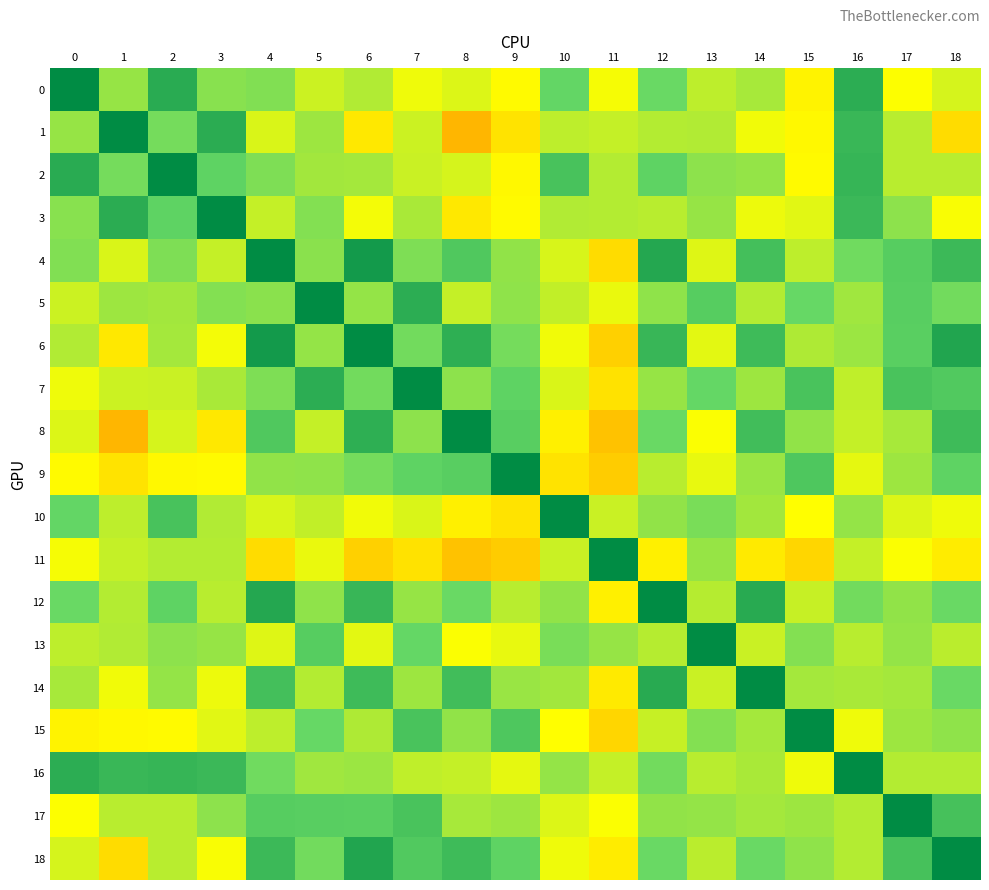

Reading left to right, list all the values displayed in this chart.

0: 0=1.0	1=0.3	2=0.8	3=0.4	4=0.4	5=0.2	6=0.3	7=0.1	8=0.1	9=-0.0	10=0.5	11=0.0	12=0.5	13=0.2	14=0.3	15=-0.0	16=0.8	17=0.0	18=0.1
1: 0=0.3	1=1.0	2=0.5	3=0.8	4=0.1	5=0.3	6=-0.1	7=0.2	8=-0.3	9=-0.1	10=0.2	11=0.2	12=0.2	13=0.3	14=0.0	15=-0.0	16=0.7	17=0.2	18=-0.1
2: 0=0.8	1=0.5	2=1.0	3=0.5	4=0.4	5=0.3	6=0.3	7=0.2	8=0.1	9=-0.0	10=0.6	11=0.2	12=0.5	13=0.4	14=0.4	15=-0.0	16=0.7	17=0.2	18=0.2
3: 0=0.4	1=0.8	2=0.5	3=1.0	4=0.2	5=0.4	6=0.0	7=0.3	8=-0.1	9=-0.0	10=0.3	11=0.2	12=0.2	13=0.3	14=0.1	15=0.1	16=0.7	17=0.4	18=0.0
4: 0=0.4	1=0.1	2=0.4	3=0.2	4=1.0	5=0.4	6=0.9	7=0.4	8=0.6	9=0.4	10=0.1	11=-0.1	12=0.8	13=0.1	14=0.7	15=0.2	16=0.5	17=0.6	18=0.7
5: 0=0.2	1=0.3	2=0.3	3=0.4	4=0.4	5=1.0	6=0.3	7=0.8	8=0.2	9=0.4	10=0.2	11=0.1	12=0.4	13=0.6	14=0.2	15=0.5	16=0.3	17=0.6	18=0.5
6: 0=0.3	1=-0.1	2=0.3	3=0.0	4=0.9	5=0.3	6=1.0	7=0.5	8=0.8	9=0.5	10=0.0	11=-0.2	12=0.7	13=0.1	14=0.7	15=0.3	16=0.3	17=0.6	18=0.8
7: 0=0.1	1=0.2	2=0.2	3=0.3	4=0.4	5=0.8	6=0.5	7=1.0	8=0.4	9=0.5	10=0.1	11=-0.1	12=0.3	13=0.5	14=0.3	15=0.6	16=0.2	17=0.6	18=0.6
8: 0=0.1	1=-0.3	2=0.1	3=-0.1	4=0.6	5=0.2	6=0.8	7=0.4	8=1.0	9=0.6	10=-0.1	11=-0.2	12=0.5	13=0.0	14=0.7	15=0.4	16=0.2	17=0.3	18=0.7
9: 0=-0.0	1=-0.1	2=-0.0	3=-0.0	4=0.4	5=0.4	6=0.5	7=0.5	8=0.6	9=1.0	10=-0.1	11=-0.2	12=0.2	13=0.1	14=0.3	15=0.6	16=0.1	17=0.3	18=0.5
10: 0=0.5	1=0.2	2=0.6	3=0.3	4=0.1	5=0.2	6=0.0	7=0.1	8=-0.1	9=-0.1	10=1.0	11=0.2	12=0.4	13=0.4	14=0.3	15=-0.0	16=0.3	17=0.1	18=0.1
11: 0=0.0	1=0.2	2=0.2	3=0.2	4=-0.1	5=0.1	6=-0.2	7=-0.1	8=-0.2	9=-0.2	10=0.2	11=1.0	12=-0.1	13=0.3	14=-0.1	15=-0.2	16=0.2	17=0.0	18=-0.1
12: 0=0.5	1=0.2	2=0.5	3=0.2	4=0.8	5=0.4	6=0.7	7=0.3	8=0.5	9=0.2	10=0.4	11=-0.1	12=1.0	13=0.2	14=0.8	15=0.2	16=0.5	17=0.4	18=0.5
13: 0=0.2	1=0.3	2=0.4	3=0.3	4=0.1	5=0.6	6=0.1	7=0.5	8=0.0	9=0.1	10=0.4	11=0.3	12=0.2	13=1.0	14=0.2	15=0.4	16=0.2	17=0.3	18=0.2
14: 0=0.3	1=0.0	2=0.4	3=0.1	4=0.7	5=0.2	6=0.7	7=0.3	8=0.7	9=0.3	10=0.3	11=-0.1	12=0.8	13=0.2	14=1.0	15=0.3	16=0.3	17=0.3	18=0.5
15: 0=-0.0	1=-0.0	2=-0.0	3=0.1	4=0.2	5=0.5	6=0.3	7=0.6	8=0.4	9=0.6	10=-0.0	11=-0.2	12=0.2	13=0.4	14=0.3	15=1.0	16=0.1	17=0.3	18=0.4
16: 0=0.8	1=0.7	2=0.7	3=0.7	4=0.5	5=0.3	6=0.3	7=0.2	8=0.2	9=0.1	10=0.3	11=0.2	12=0.5	13=0.2	14=0.3	15=0.1	16=1.0	17=0.2	18=0.2
17: 0=0.0	1=0.2	2=0.2	3=0.4	4=0.6	5=0.6	6=0.6	7=0.6	8=0.3	9=0.3	10=0.1	11=0.0	12=0.4	13=0.3	14=0.3	15=0.3	16=0.2	17=1.0	18=0.7
18: 0=0.1	1=-0.1	2=0.2	3=0.0	4=0.7	5=0.5	6=0.8	7=0.6	8=0.7	9=0.5	10=0.1	11=-0.1	12=0.5	13=0.2	14=0.5	15=0.4	16=0.2	17=0.7	18=1.0